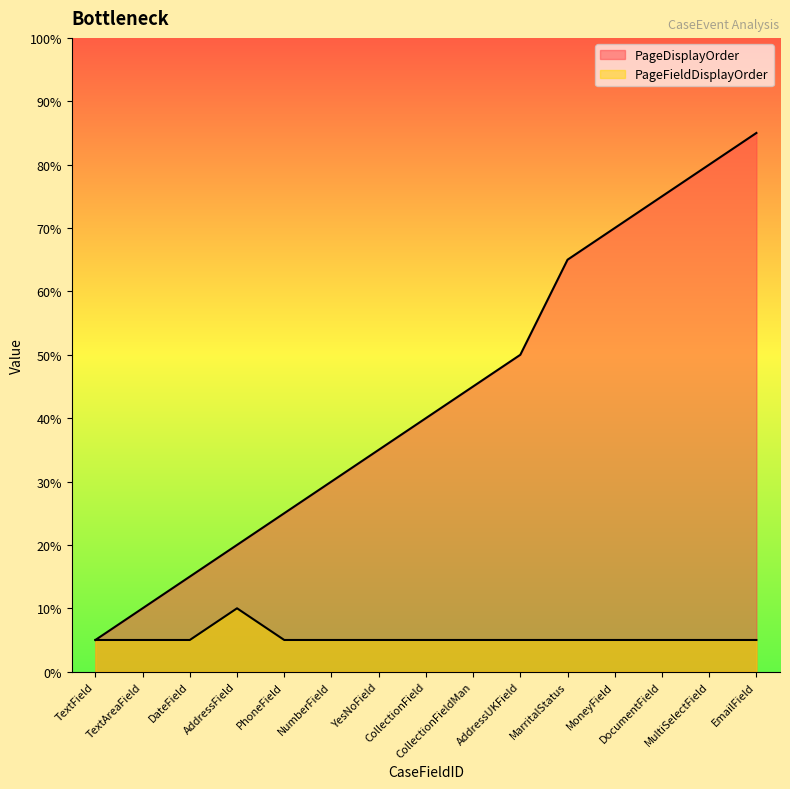

At which category does PageFieldDisplayOrder reach its first local peak?

AddressField